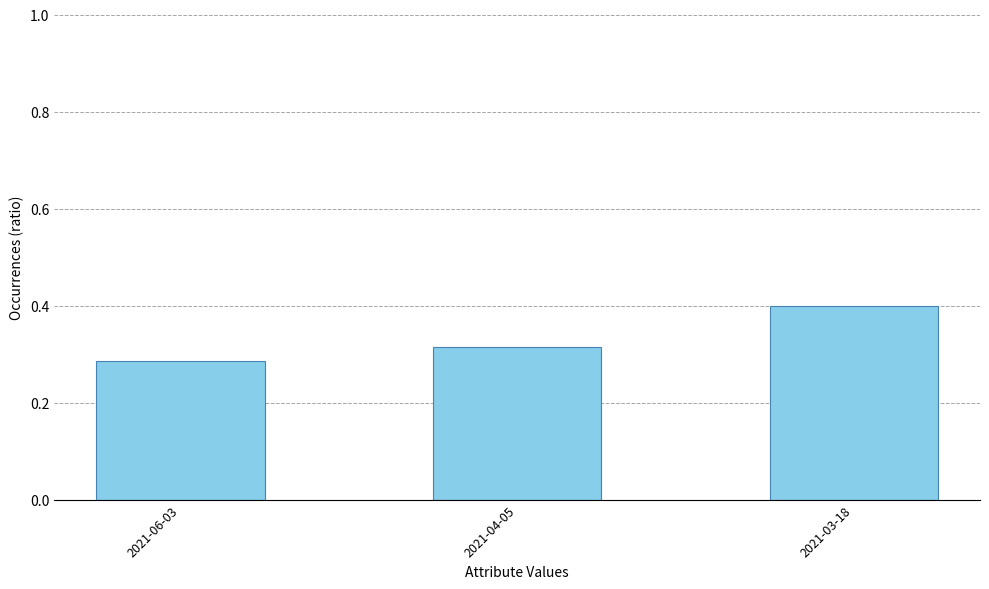

List the labels in order of value, largest first.

2021-03-18, 2021-04-05, 2021-06-03